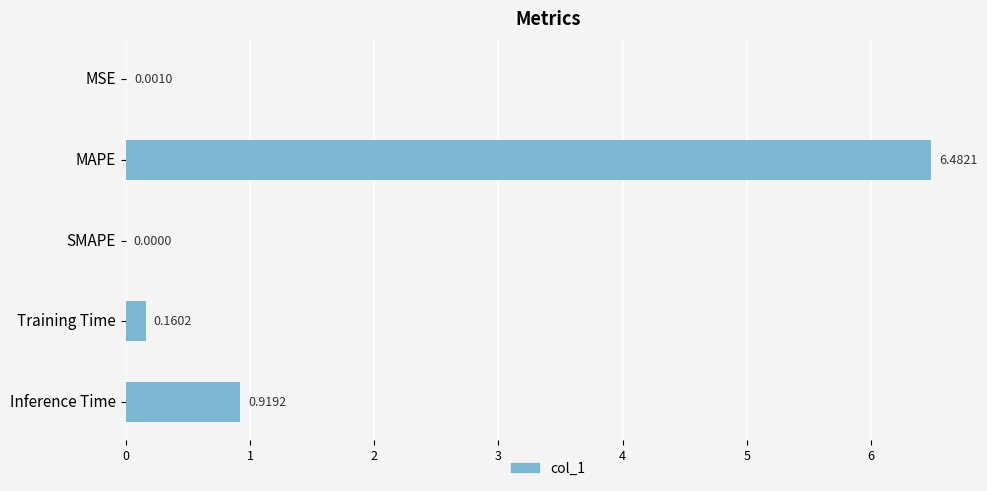

At which label is the value closest to 3?

Inference Time